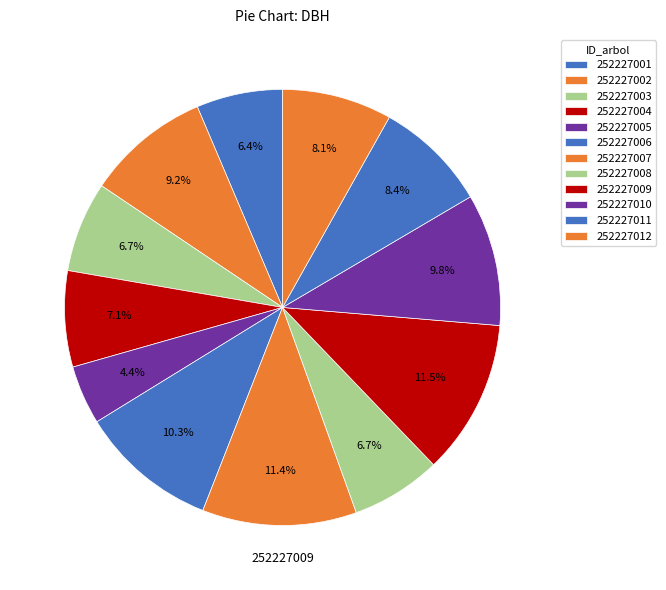

Count the number of slices in the pie.

12